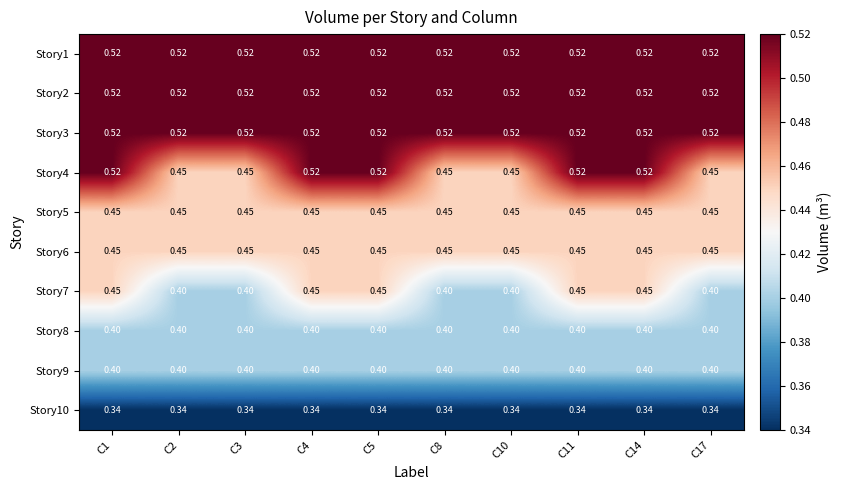

Is the value of Story5 at C2 greater than the value of Story9 at C2?

Yes